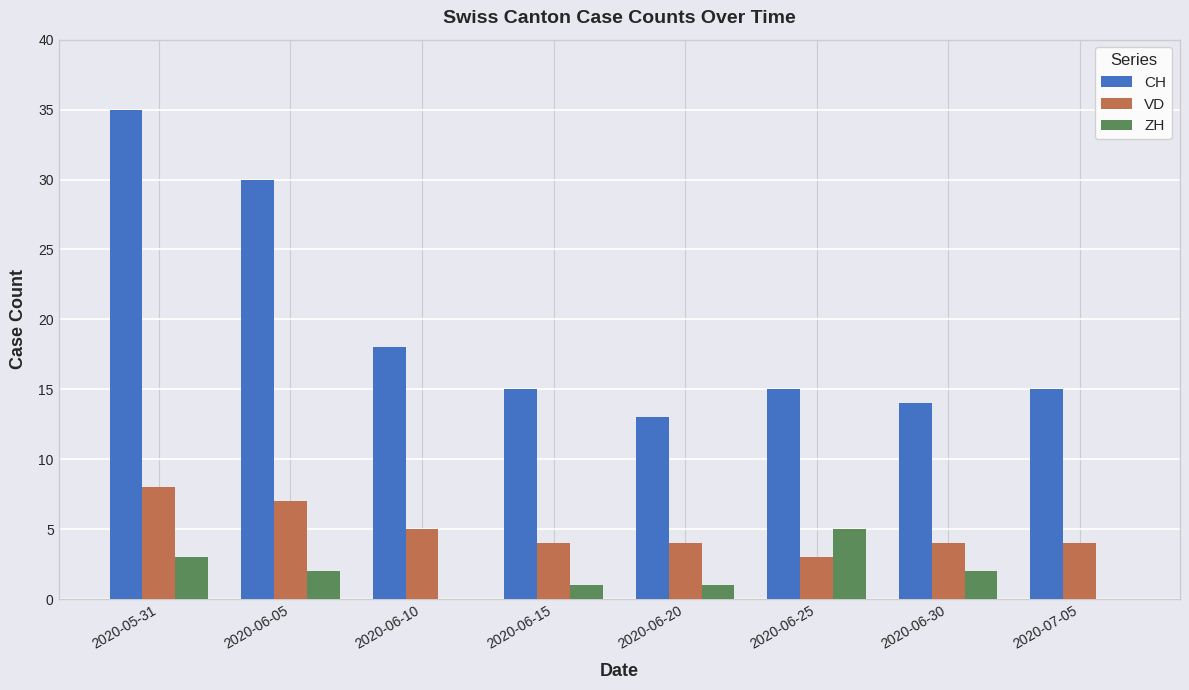

How many series are shown in this chart?

3